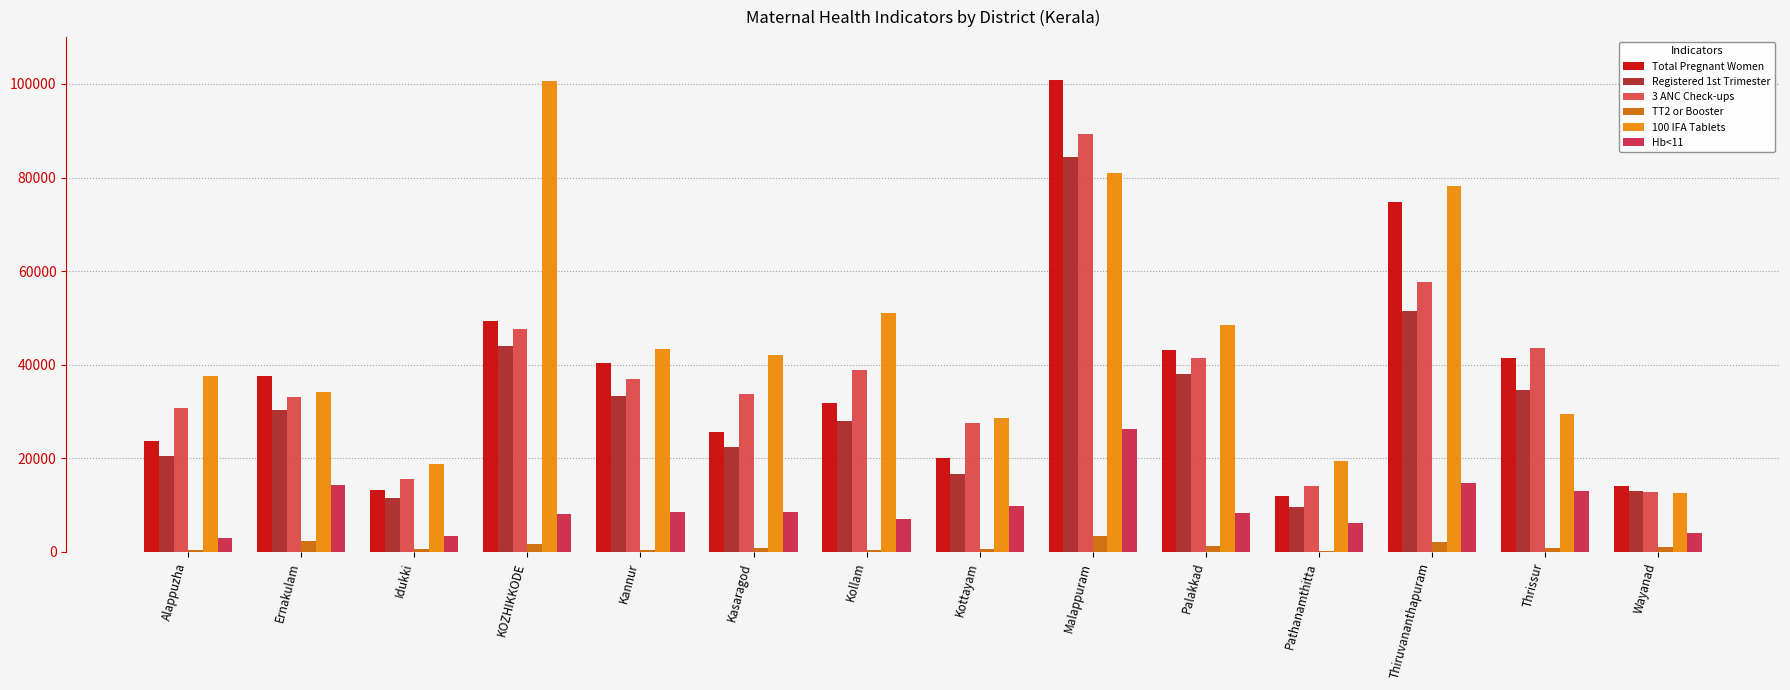

Count the number of data series in this chart.

6